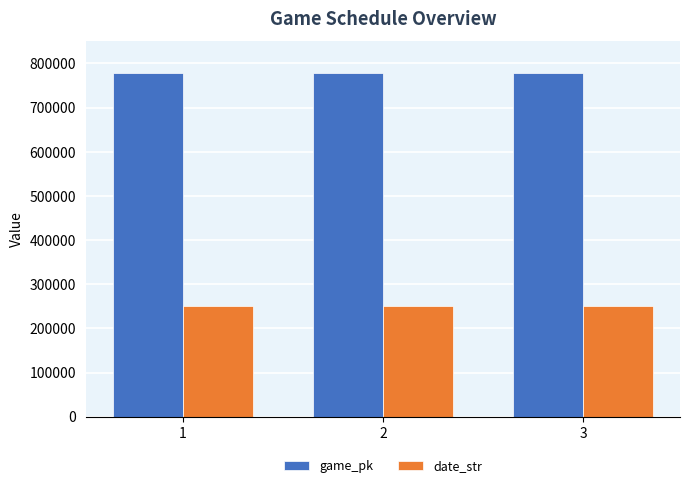

What is the average value of the date_str series?

250405